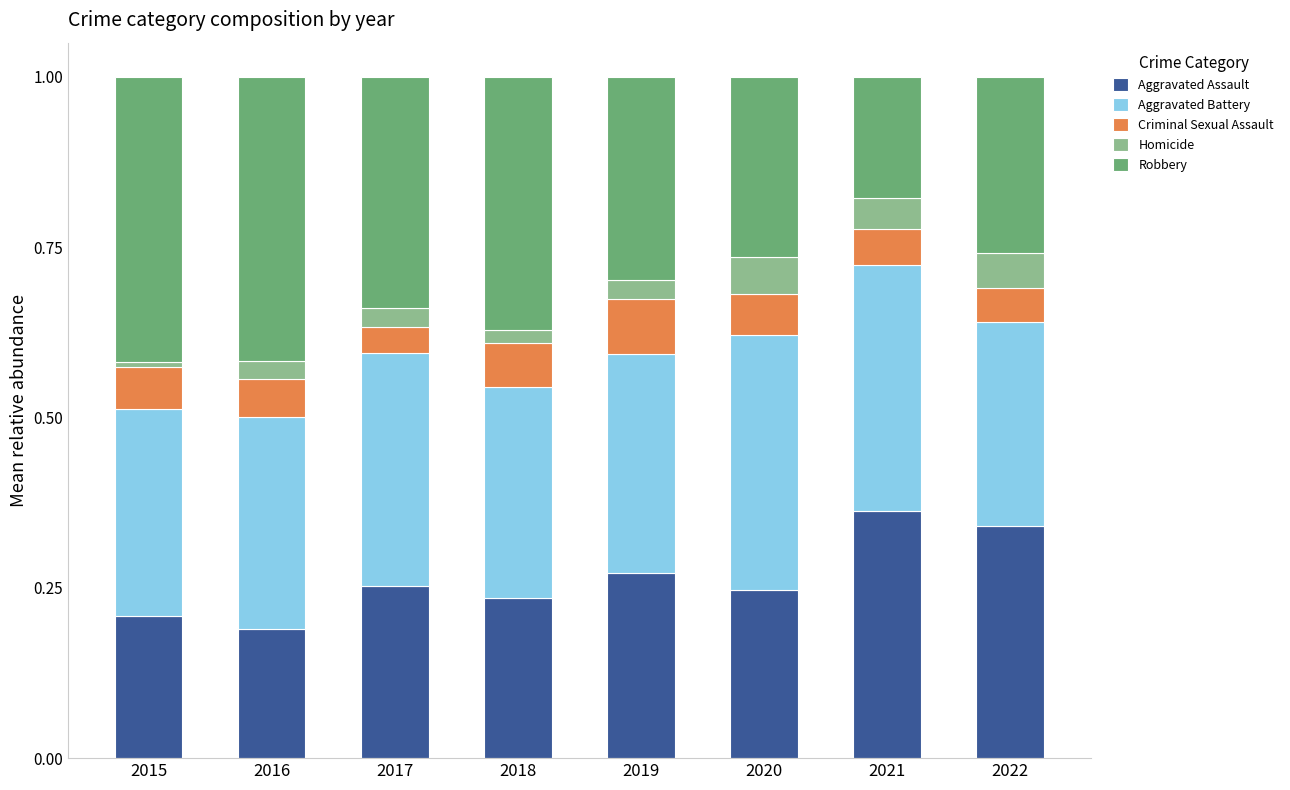

What is the total value across all series at 2016?

1.0